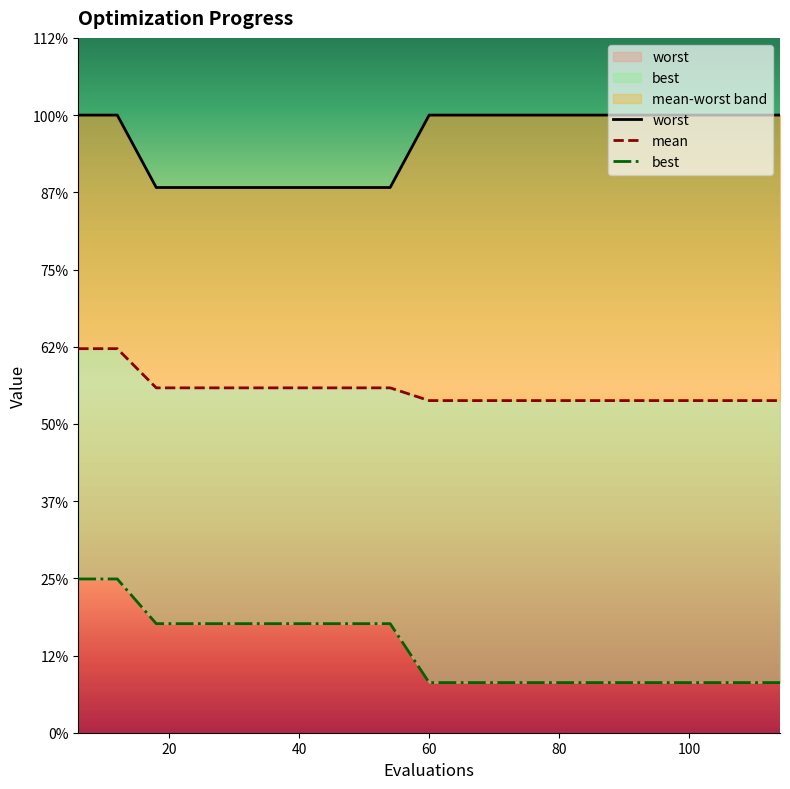

Which series changed the most between 12 and 48?

worst